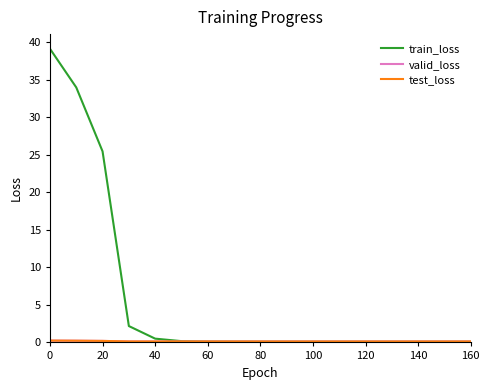

Which series has the largest total across all categories?

train_loss